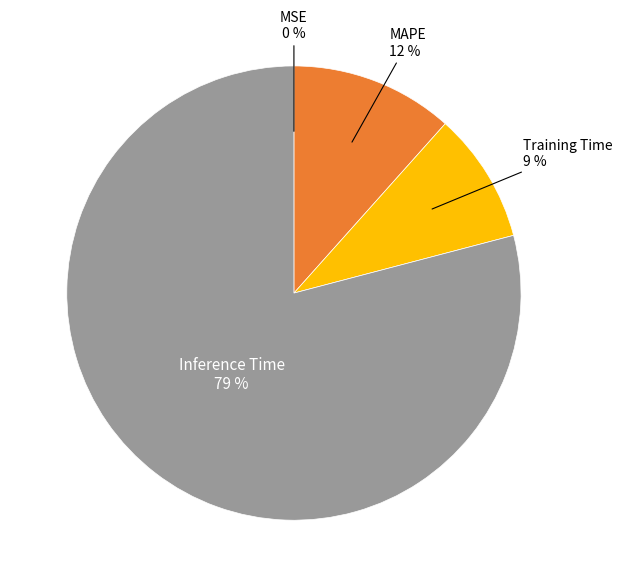

To the nearest percent, what is the average slice percentage?

25%